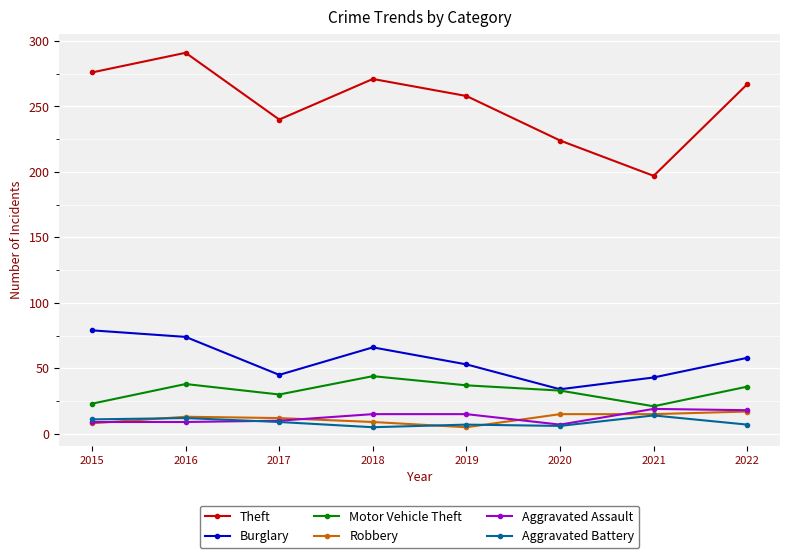

Read the Burglary value at 2021.

43